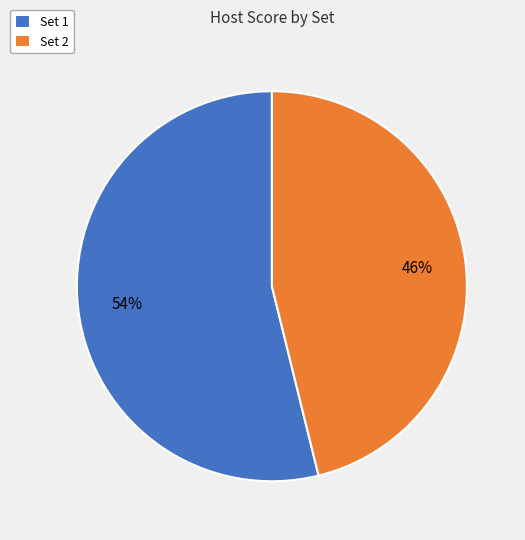

Is it true that Set 2 is 46% of the pie?

True